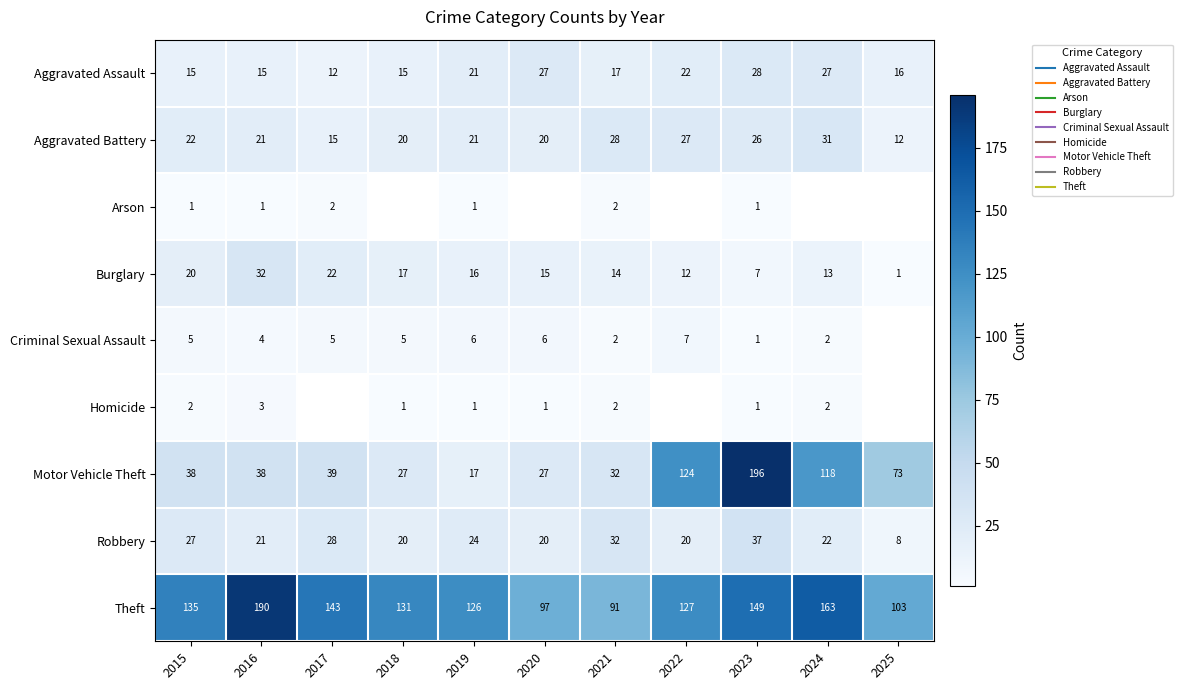

What is the lowest value of the Theft series?

91.0